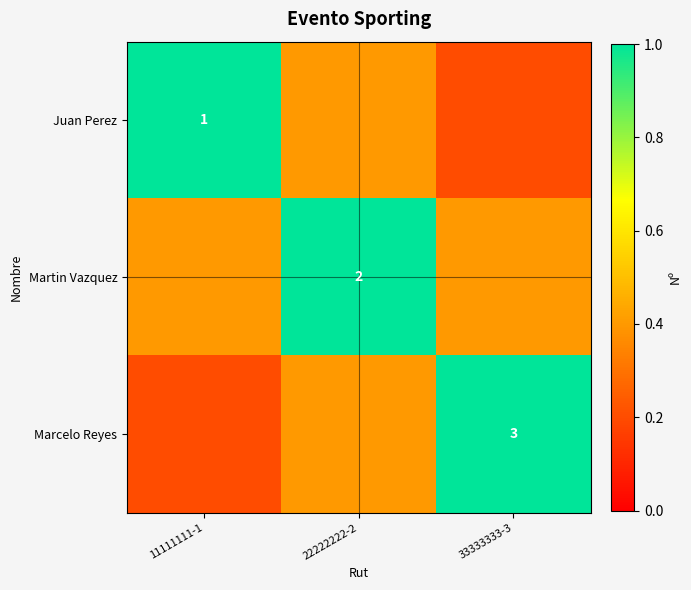

The value of Marcelo Reyes at 33333333-3 is 3.0. True or false?

True